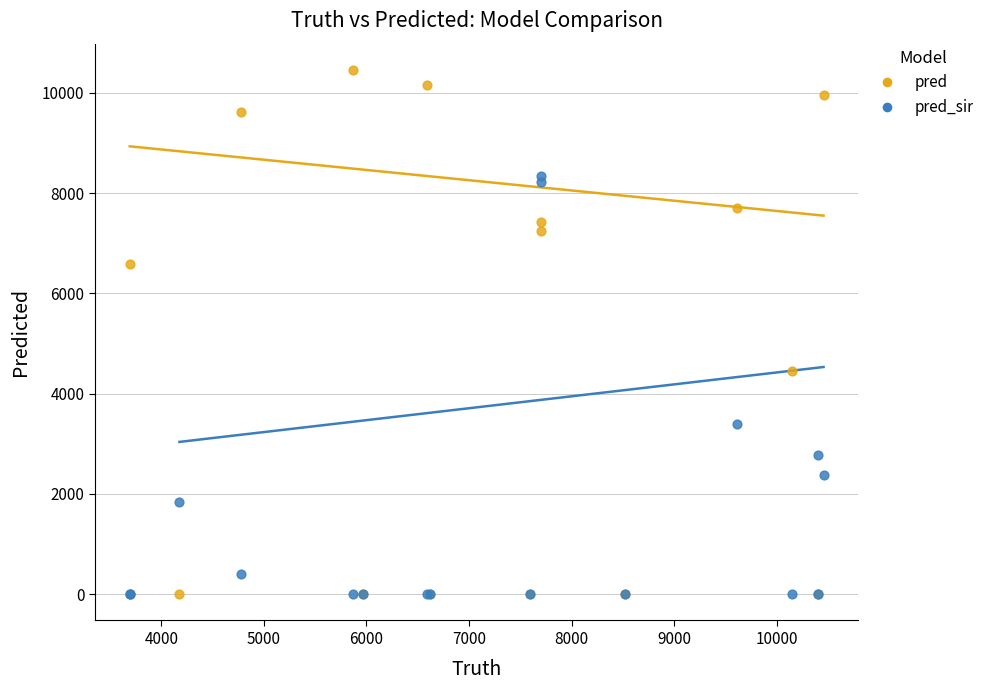

What are all the series names shown in the legend?

pred, pred_sir